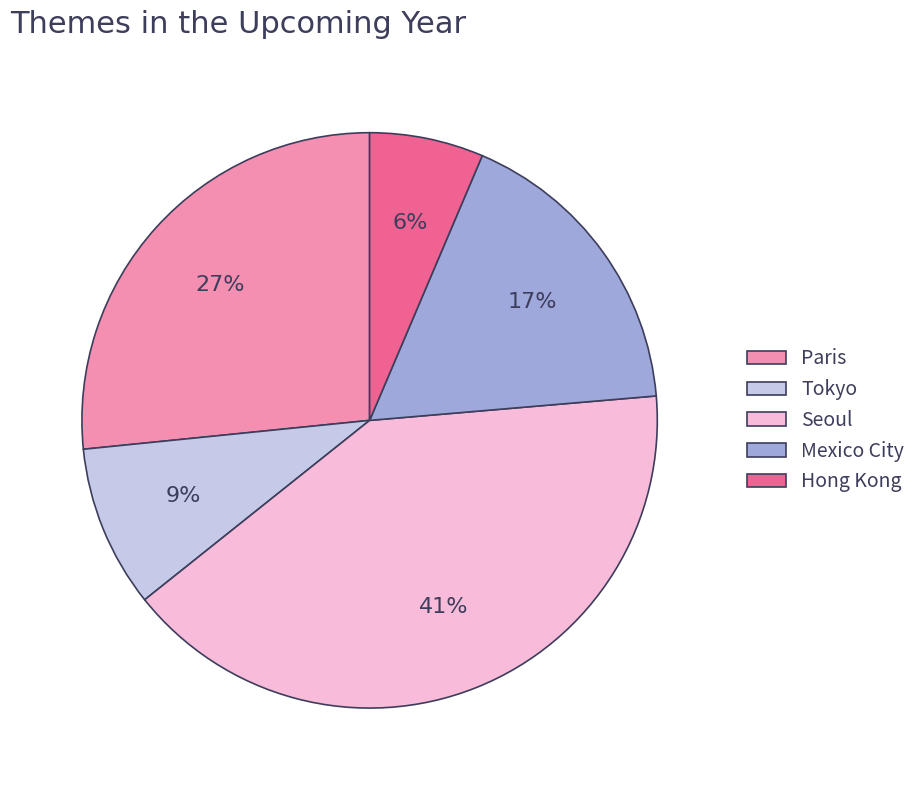

What percentage is the Paris slice, to the nearest percent?

27%